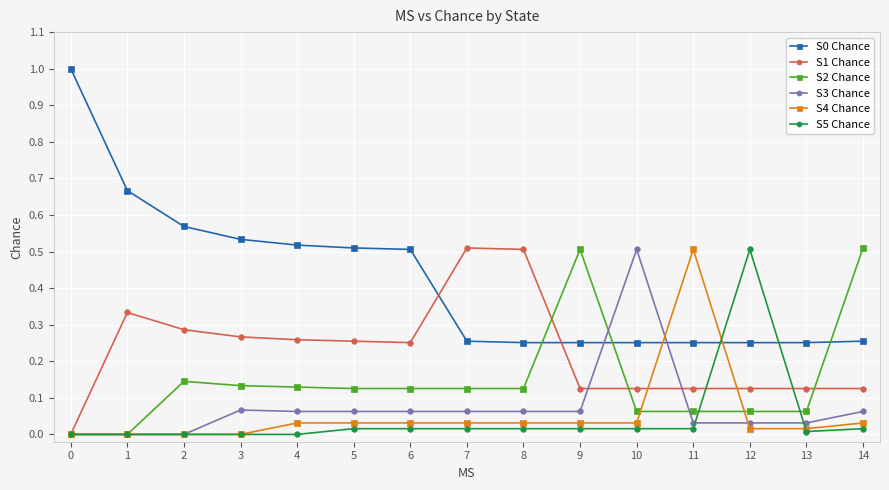

Count the number of data series in this chart.

6